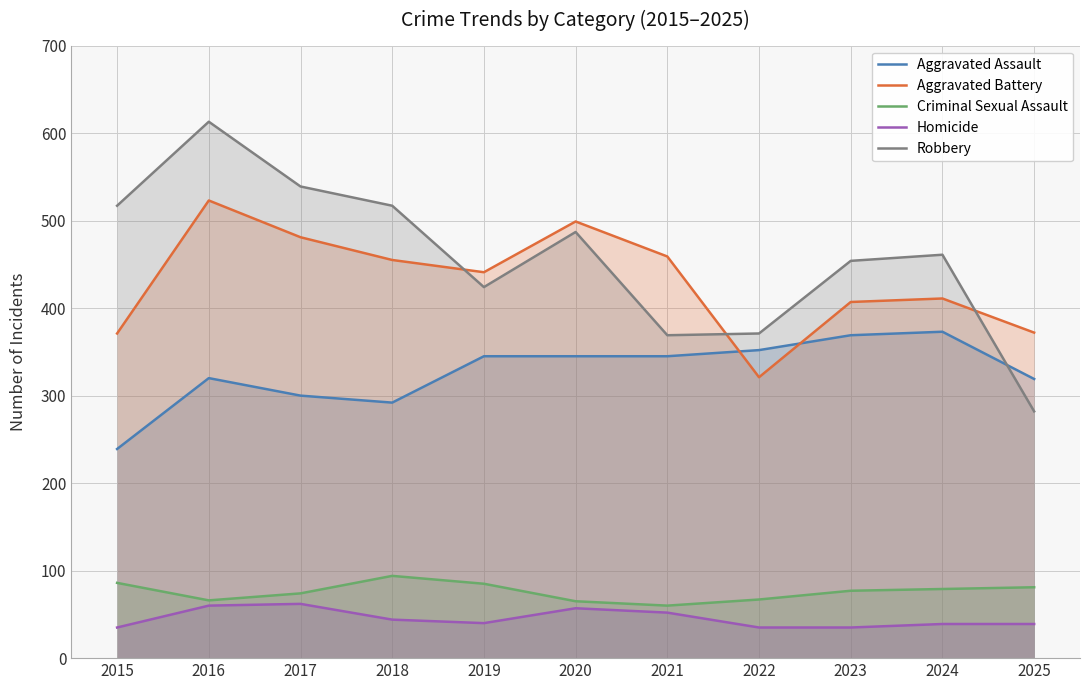

True or false: Aggravated Assault has a value of 496 at 2020.

False